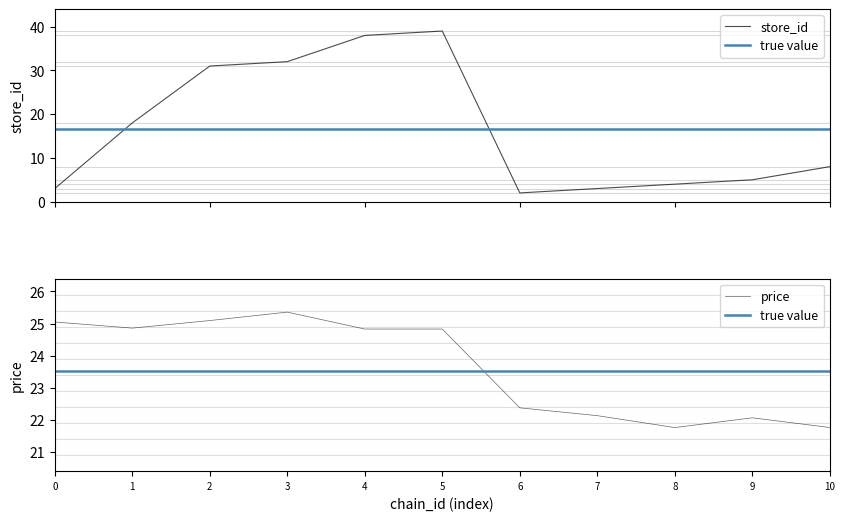

Between which two adjacent categories do price and store_id first intersect?

1 and 2